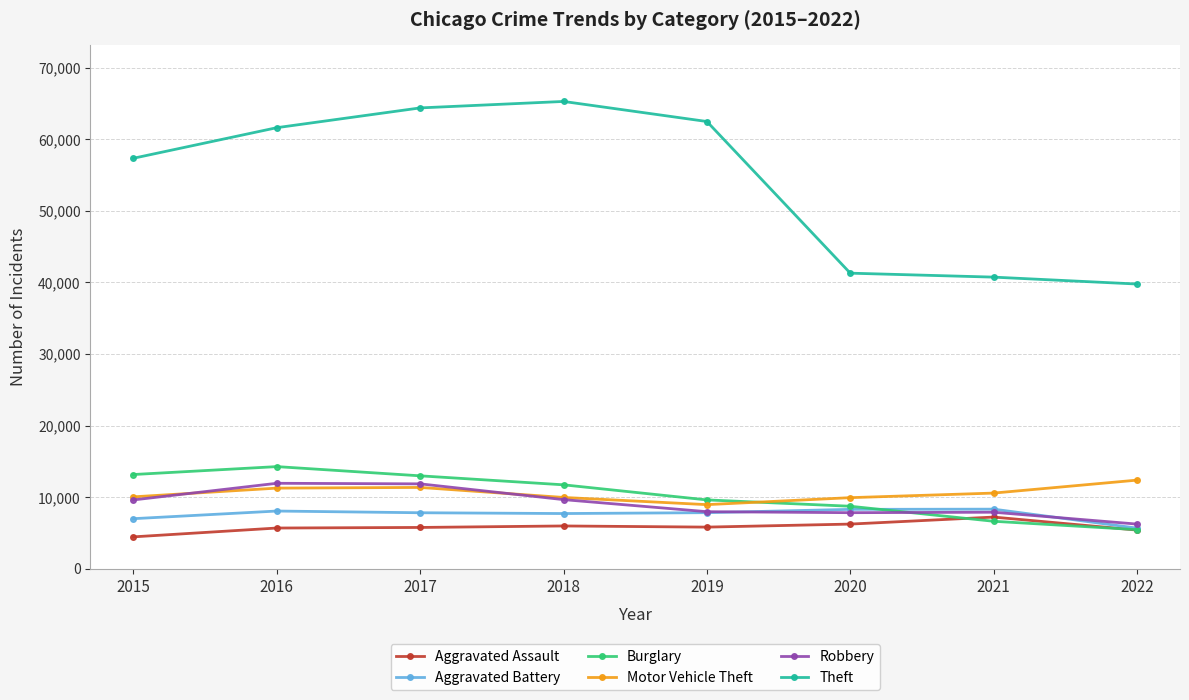

What is the greatest value displayed?

65282